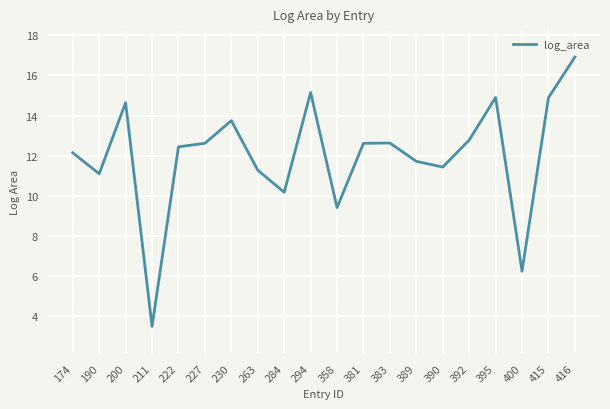

What value does the data have at 415?

14.9